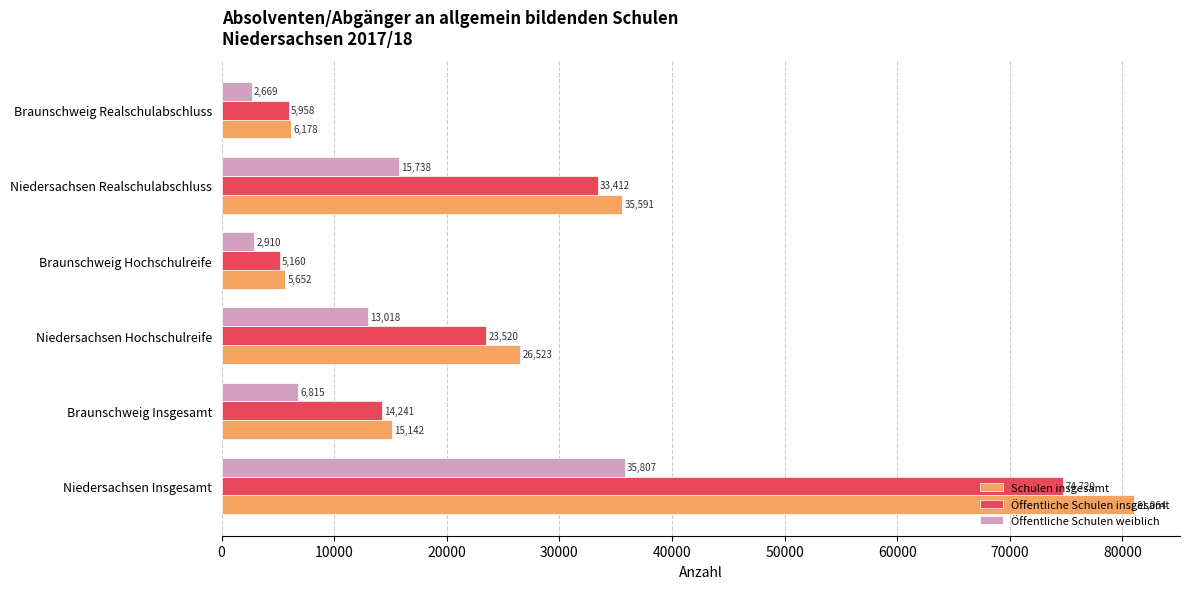

What is the difference between the maximum and minimum values in the Schulen insgesamt series?

75412